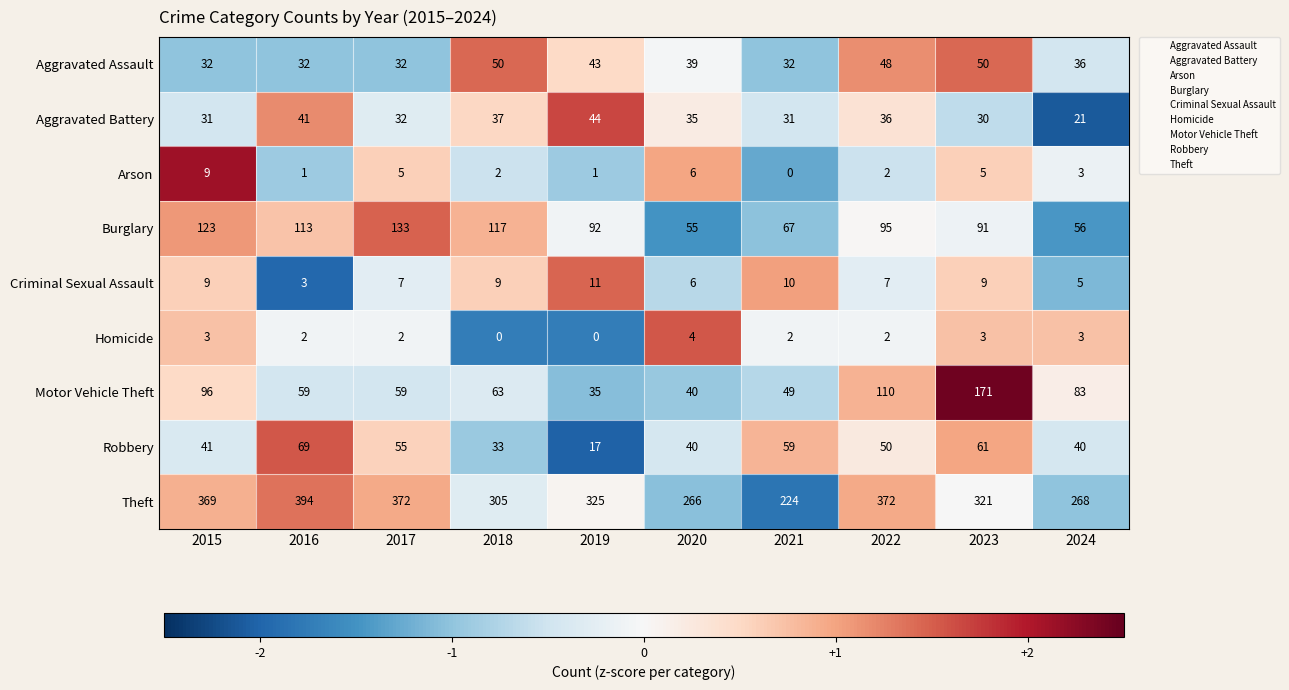

Rank the series by their maximum value, from highest to lowest.

Theft, Motor Vehicle Theft, Burglary, Robbery, Aggravated Assault, Aggravated Battery, Criminal Sexual Assault, Arson, Homicide